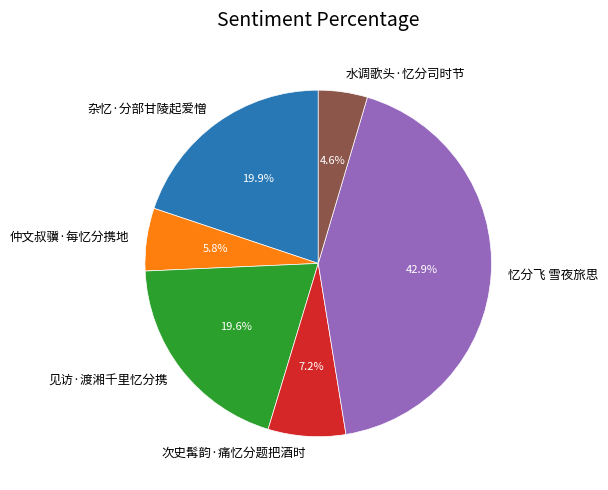

True or false: 见访·渡湘千里忆分携 accounts for 20% of the total.

True